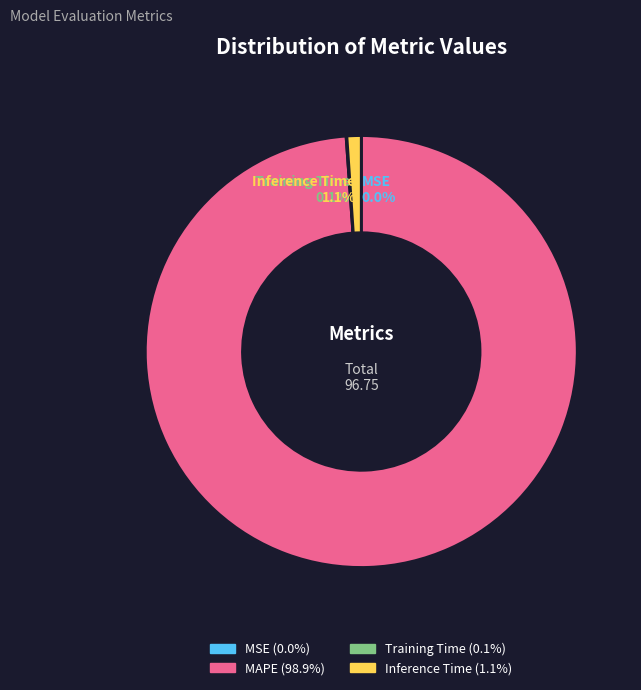

Between MAPE and Inference Time, which is larger?

MAPE